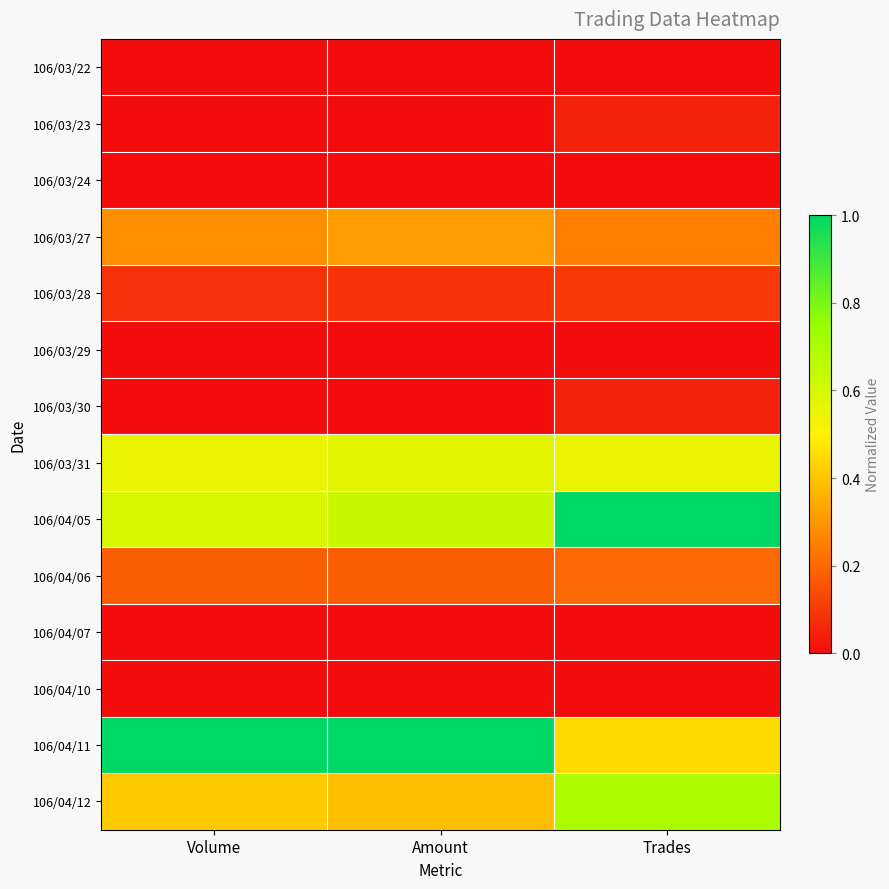

Which series has the widest spread of values?

106/04/11